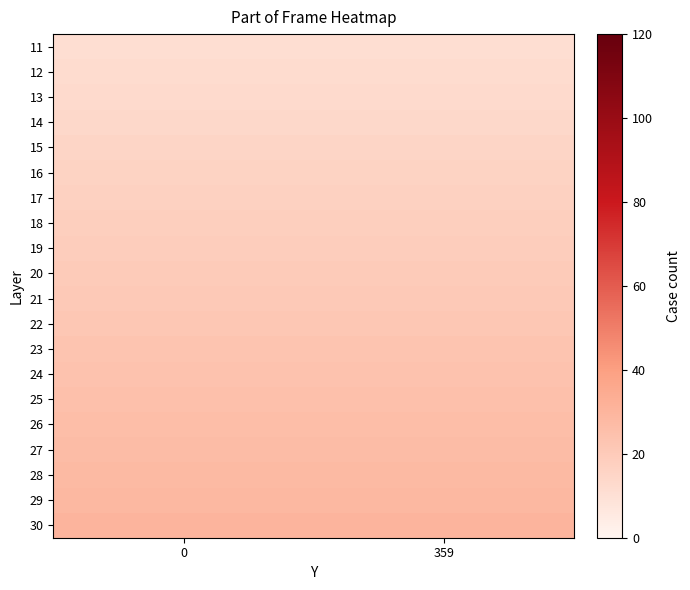

What is the smallest value displayed?

11